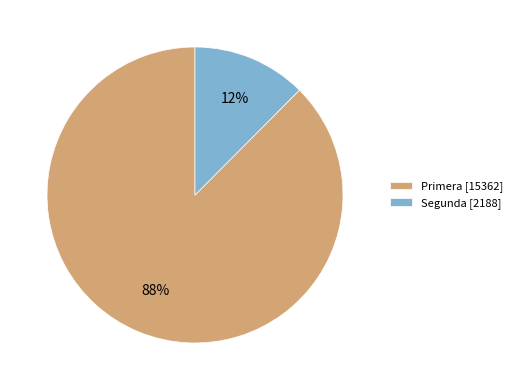

To the nearest percent, what portion does Segunda [2188] represent?

12%